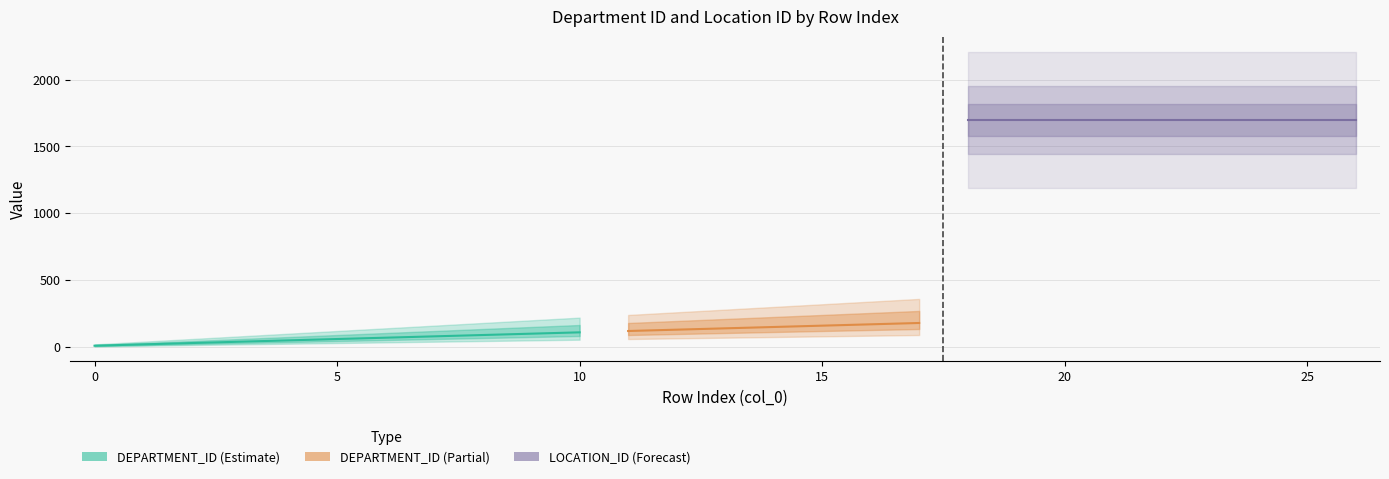

The DEPARTMENT_ID series shows 252 at 15. True or false?

False